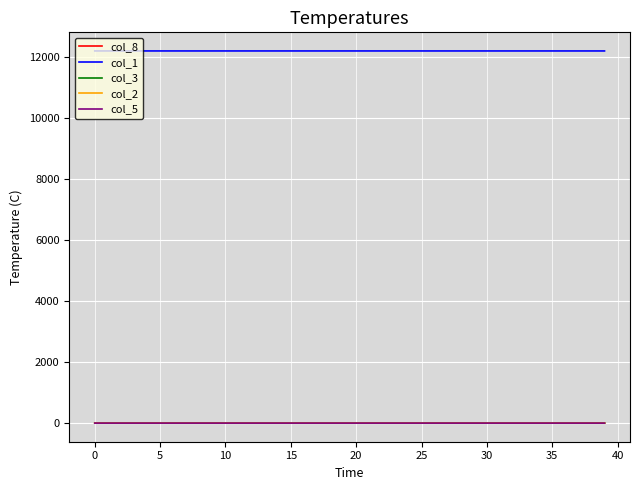

What is the highest value of the col_1 series?

12188.0